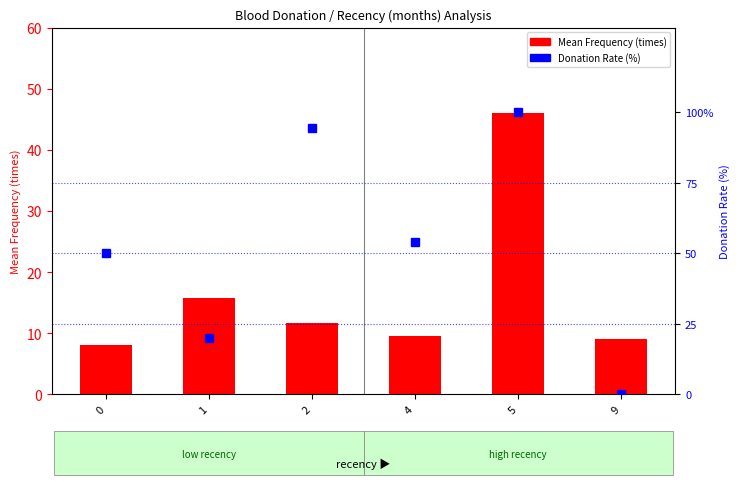

Which series has the largest total across all categories?

Donation Rate (%)